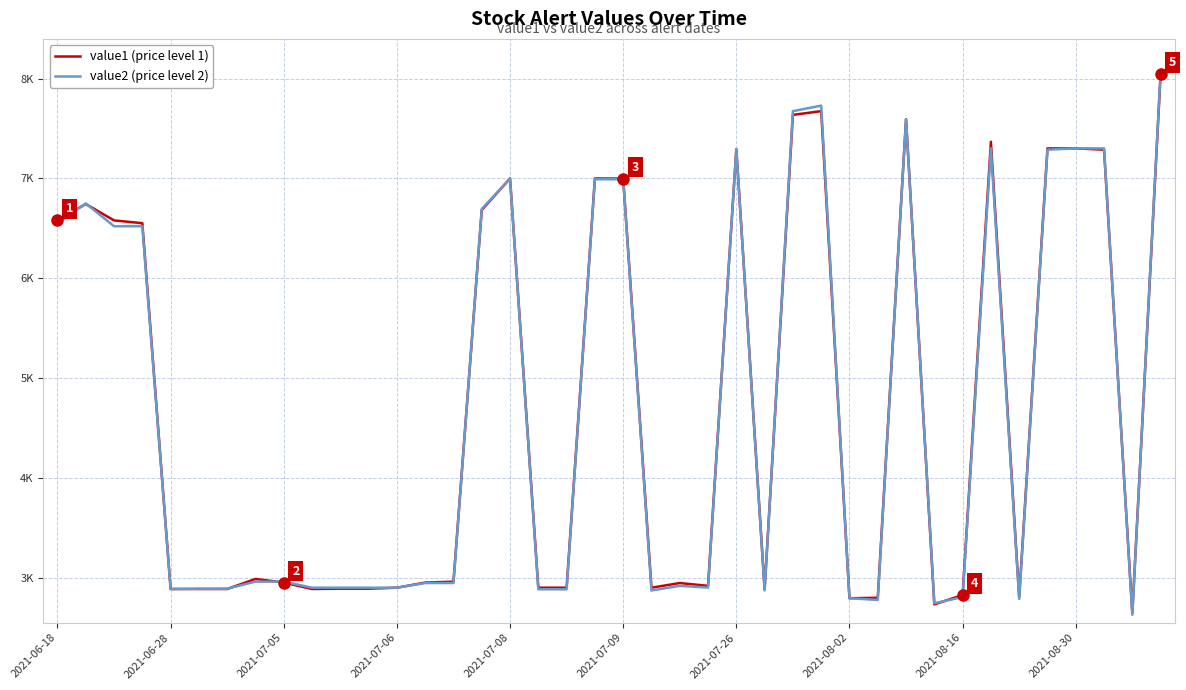

What is the difference between the maximum and second lowest values in the value1 (price level 1) series?

5305.4